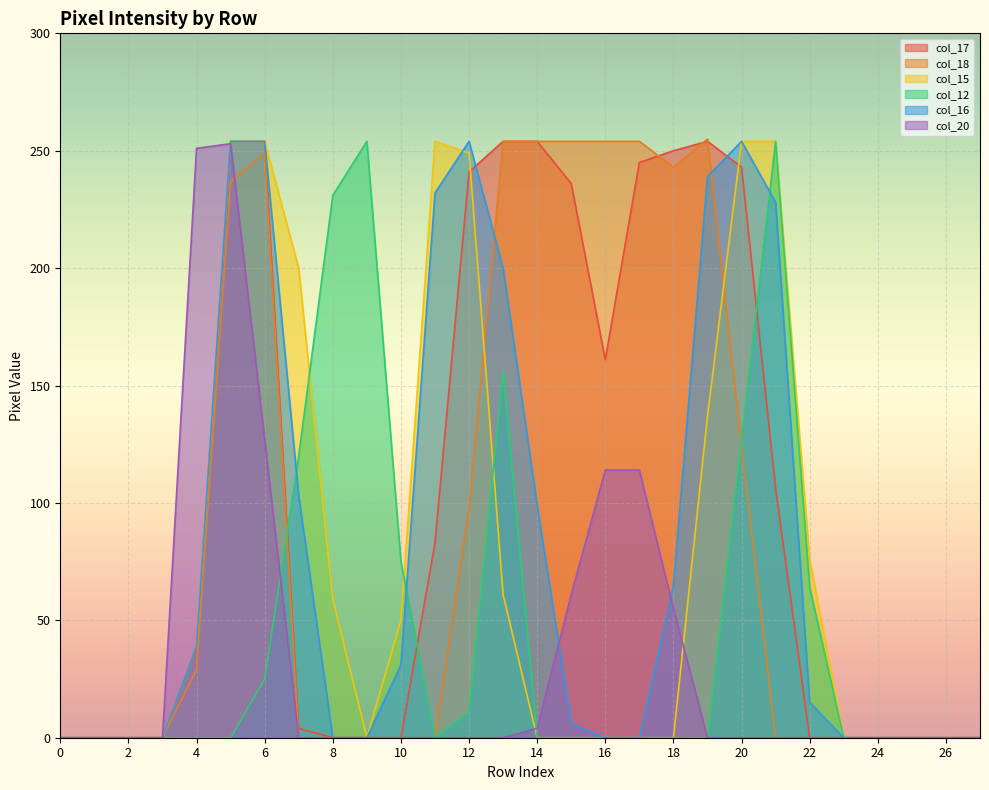

Which has a higher value, 27 or 18?

18